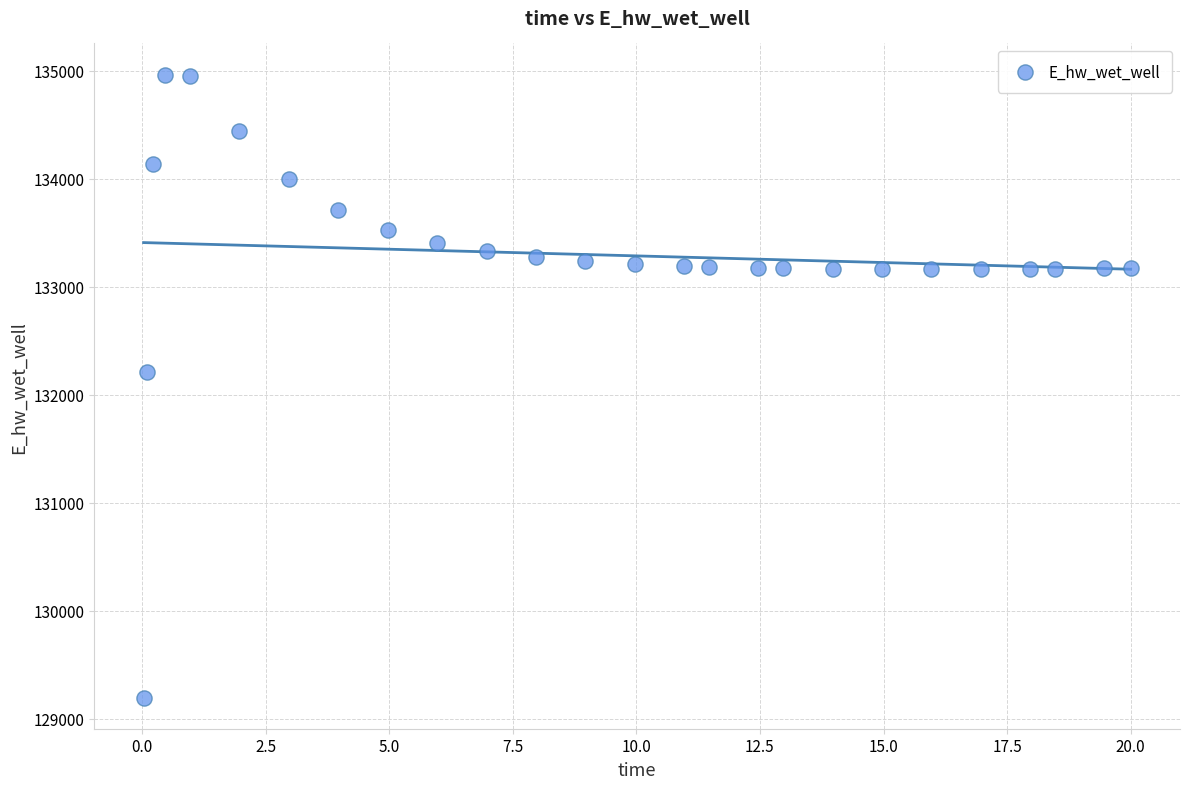

What is the range of X values (max minus min)?

20.0